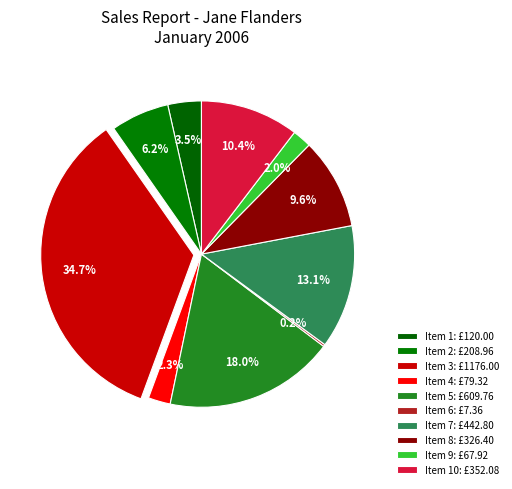

Rank the categories by value from lowest to highest.

Item 6, Item 9, Item 4, Item 1, Item 2, Item 8, Item 10, Item 7, Item 5, Item 3